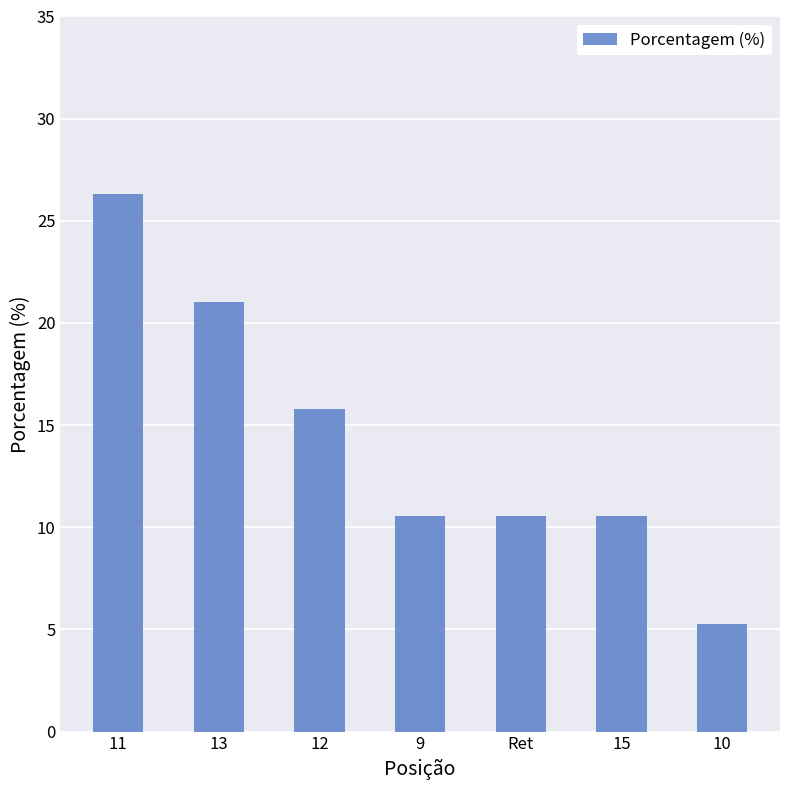

What is the label of the 1st bar from the right?

10